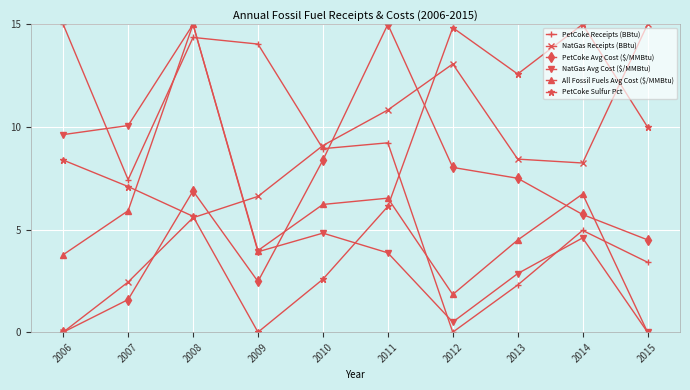

The value of PetCoke Avg Cost ($/MMBtu) at 2010 is 8.4. True or false?

True